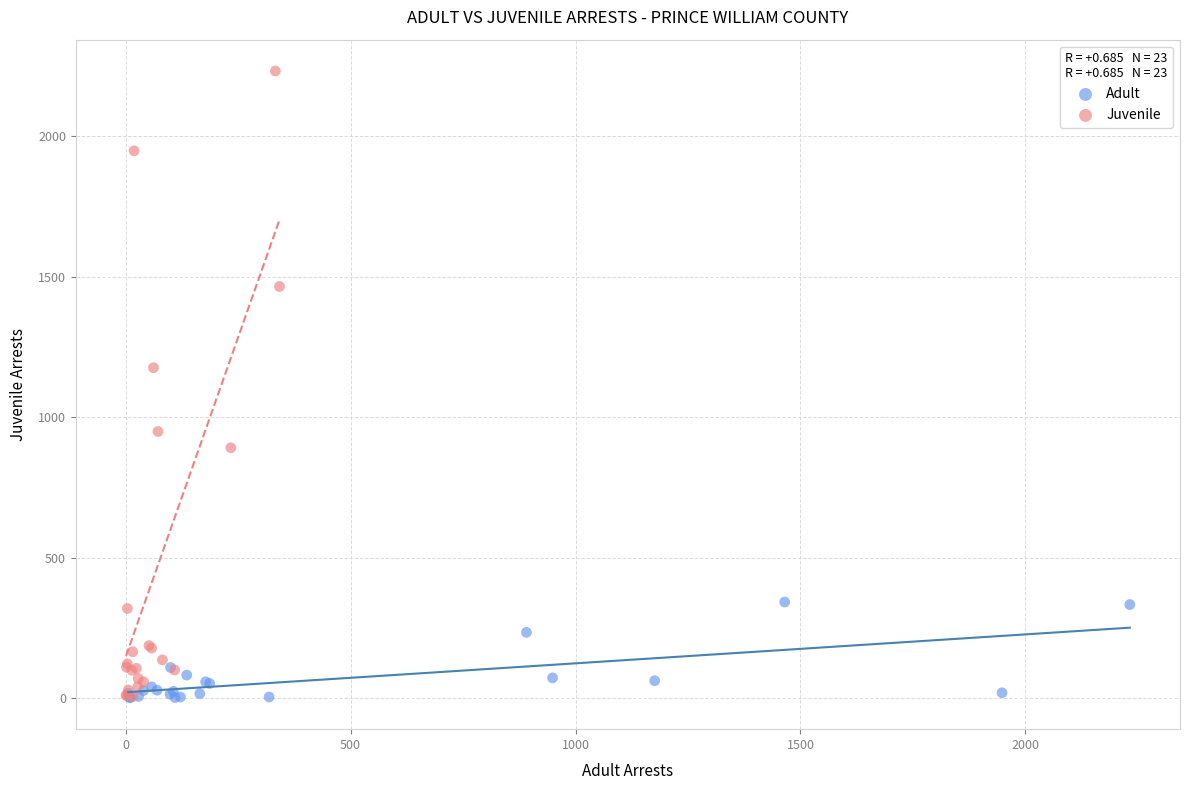

Which series has the widest spread of Y values?

Juvenile